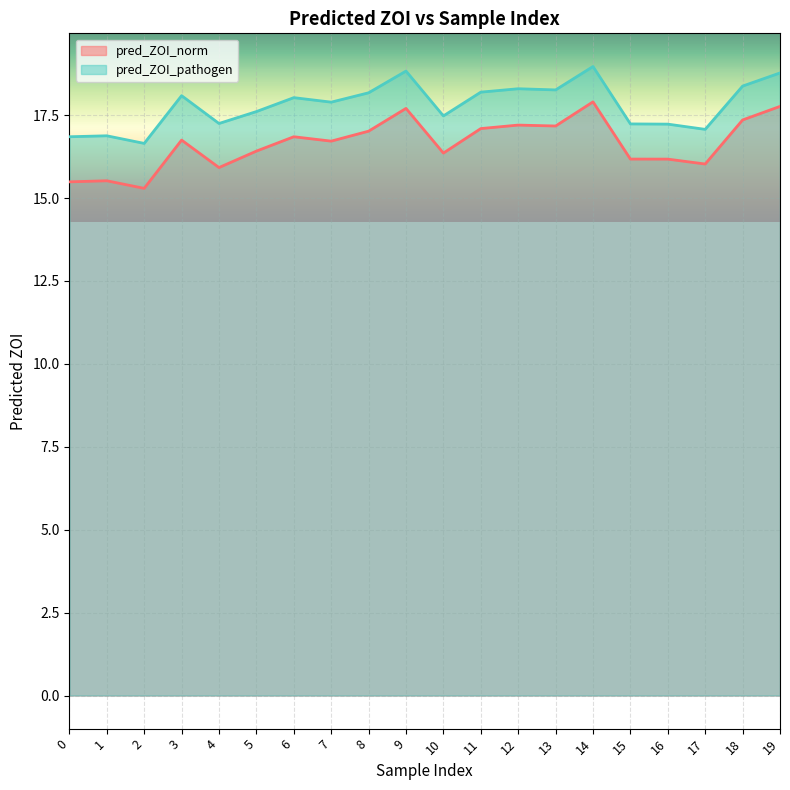

Is it true that pred_ZOI_pathogen equals 18.8 at 9?

True